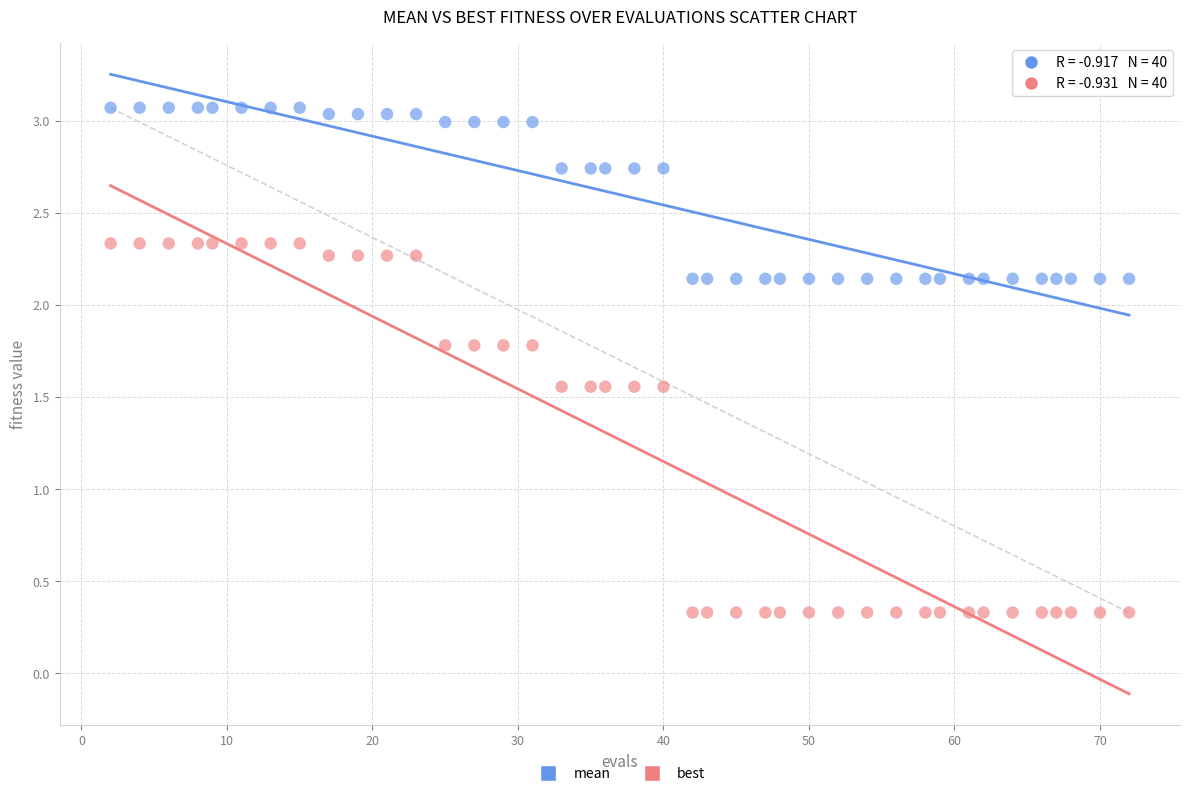

Which series contains the lowest Y value?

best